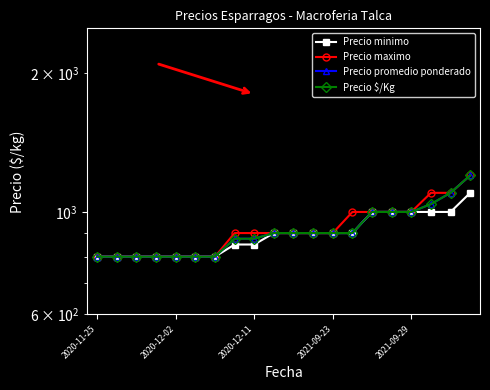

At which category is the sum across all series the highest?

19